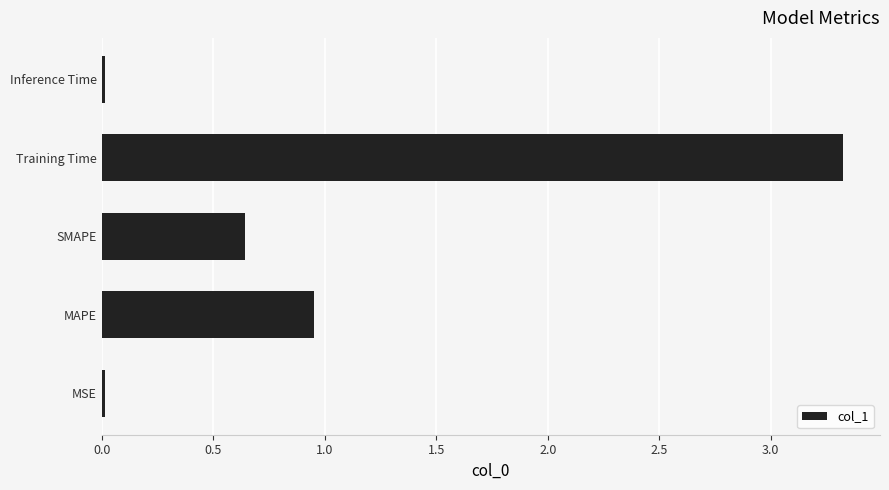

Which label corresponds to the largest value in the chart?

Training Time